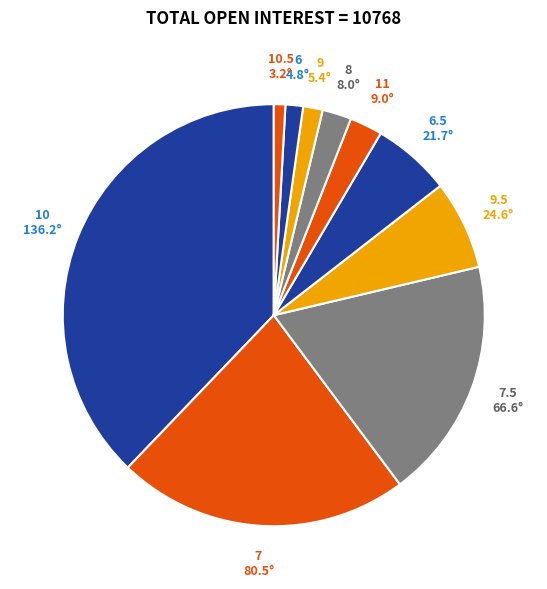

Is it true that 11 is 3% of the pie?

True